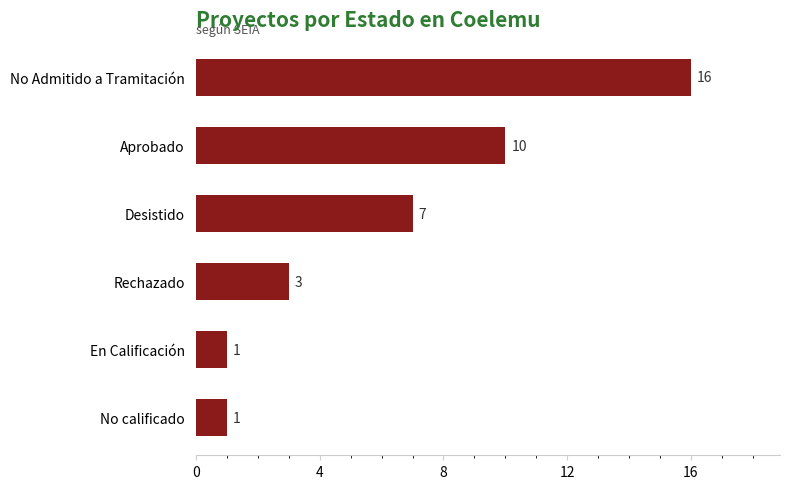

Does the chart contain stacked bars?

No